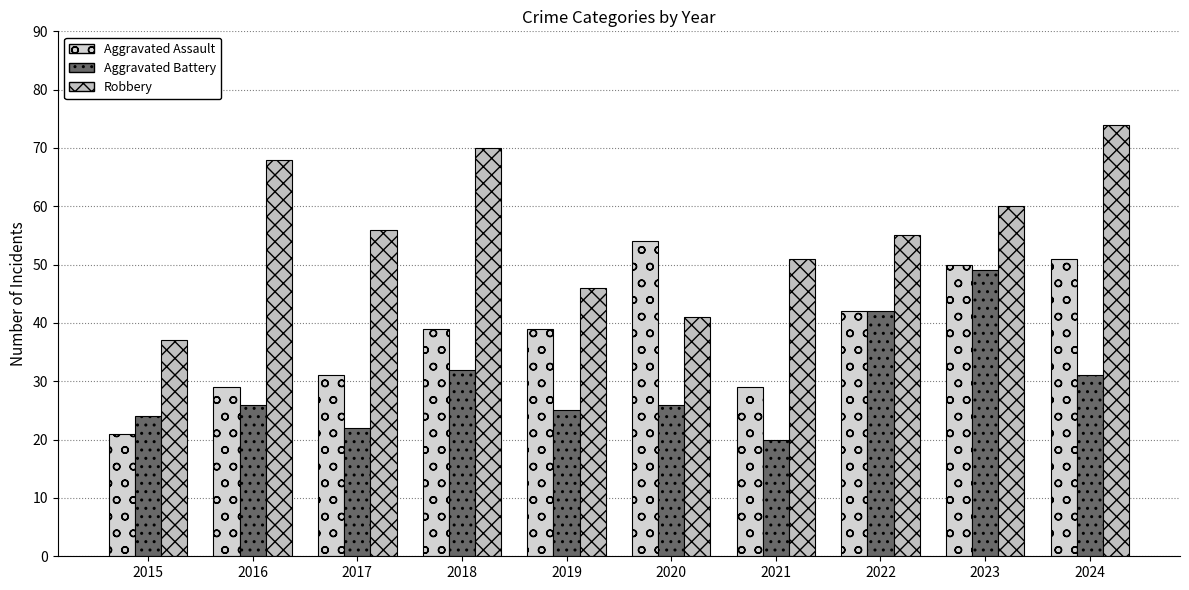

At which label does Robbery first exceed 56?

2016